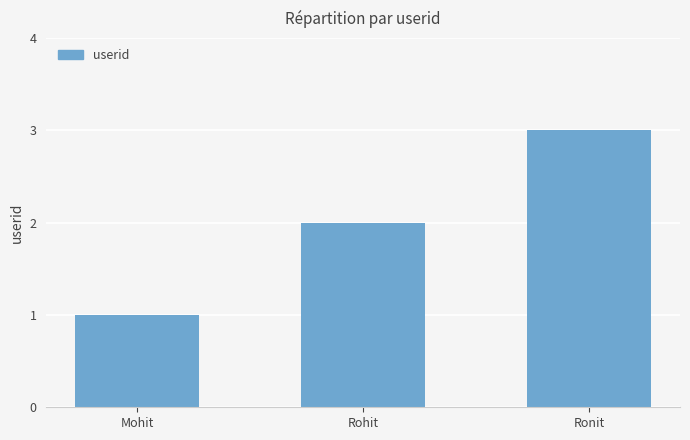

What is the label of the 3rd bar from the left?

Ronit